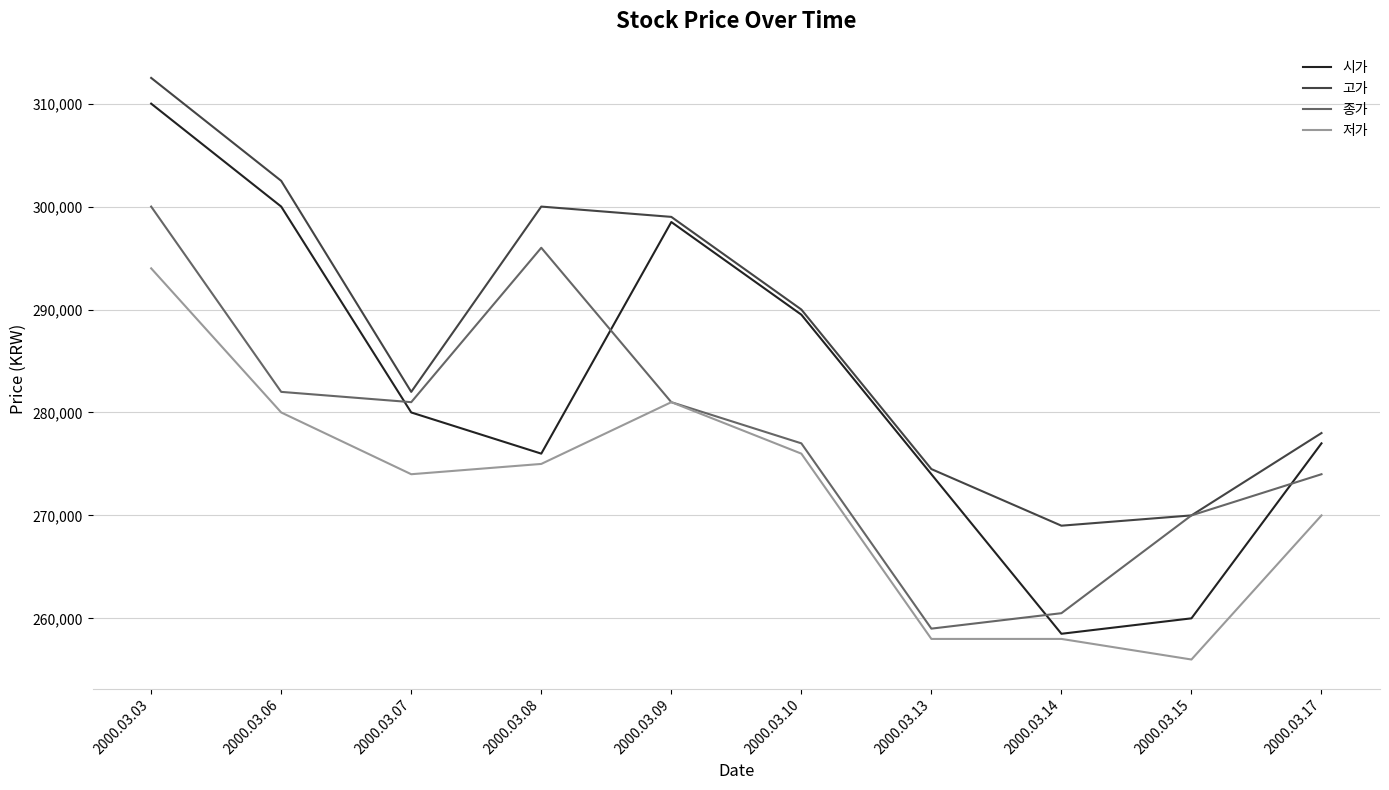

How many interior local valleys does the 시가 series have?

2